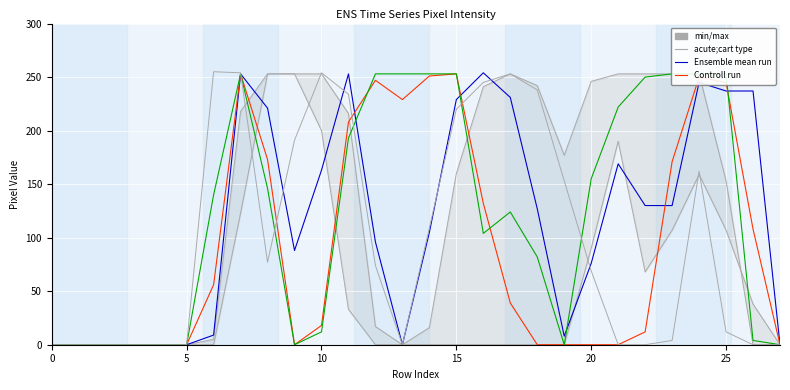

At how many categories does at least one series exceed 107?

21